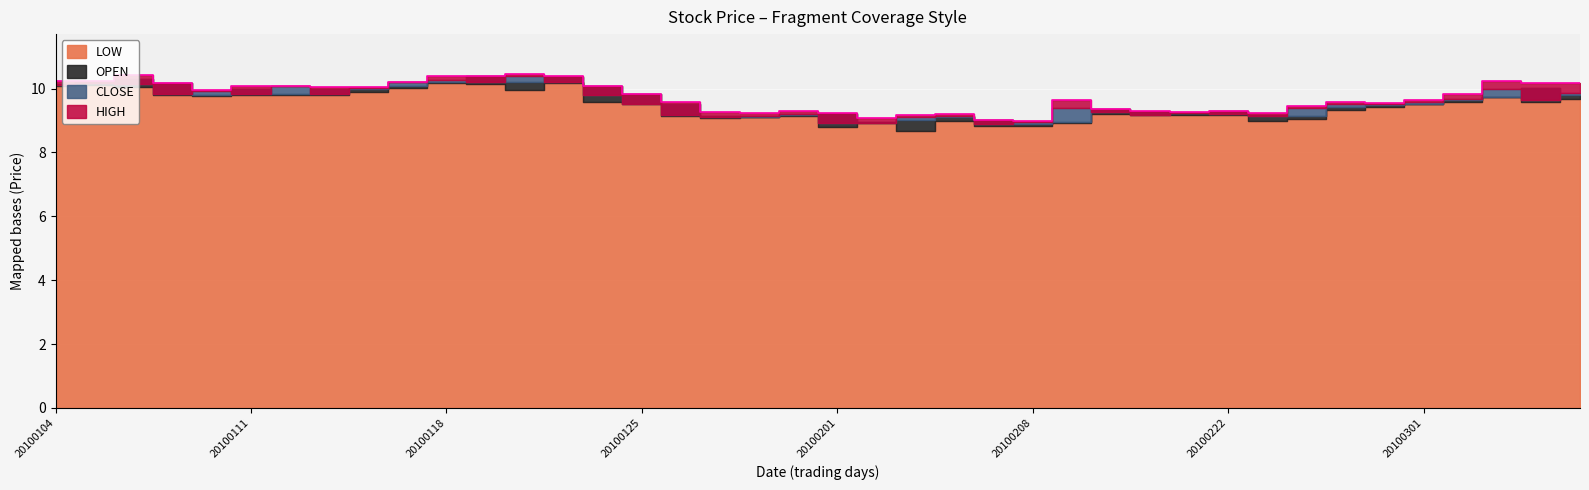

Between 20100122 and 20100304, which series saw the biggest shift?

CLOSE